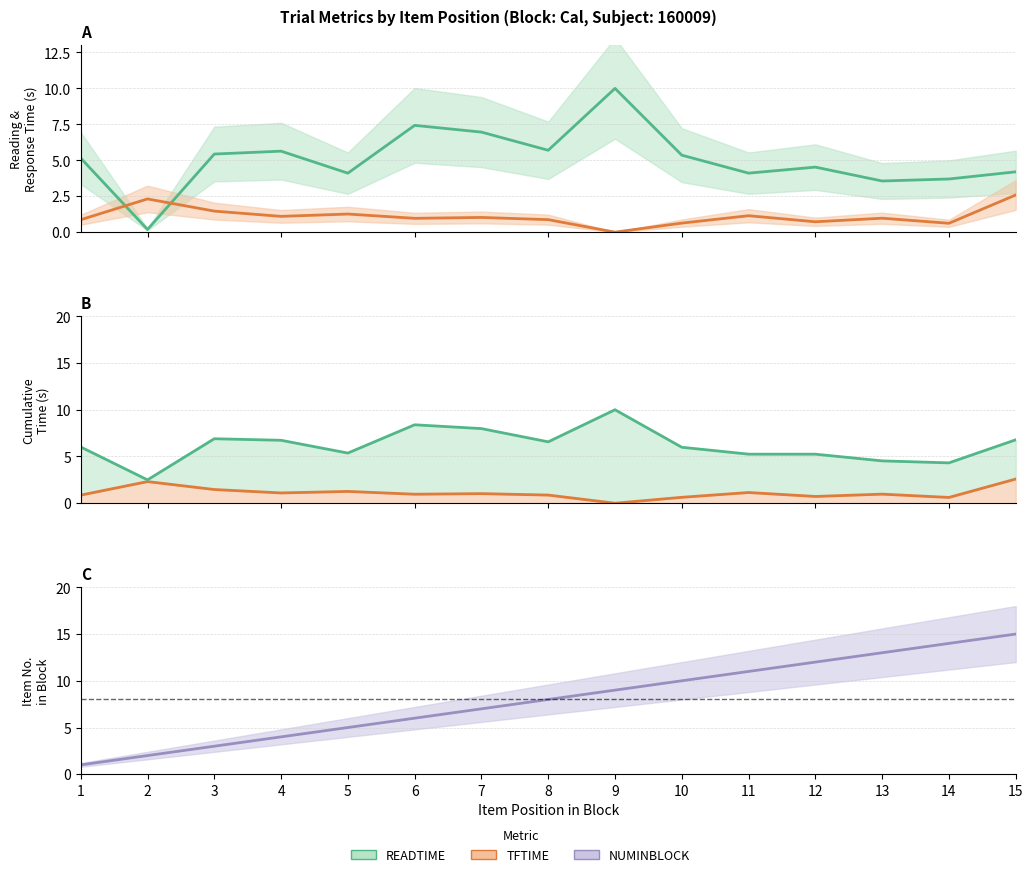

True or false: NUMINBLOCK and READTIME intersect in this chart.

True